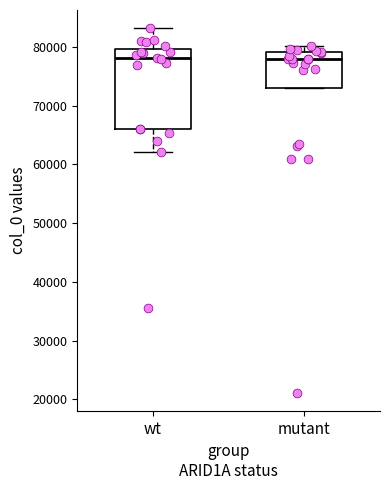

Reading left to right, transcribe this box plot: for each box, give where its median line is, the range the box spans, and where its two whiskers end, as read against the y-axis. The values are not printed on the chart, so give them approximately, as read against the axis.

wt: median 78000, box 66000 to 80000, whiskers 62000 to 83000
mutant: median 78000, box 73000 to 79000, whiskers 73000 to 80000